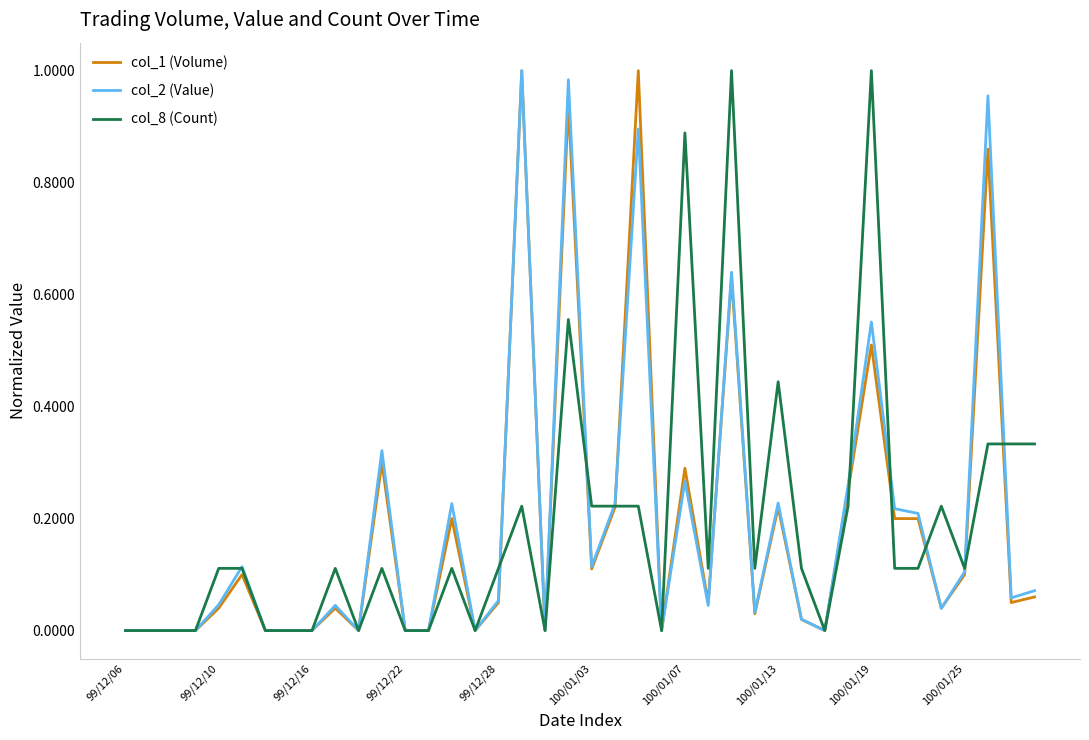

The col_2 (Value) series shows 0.0 at 99/12/22. True or false?

True